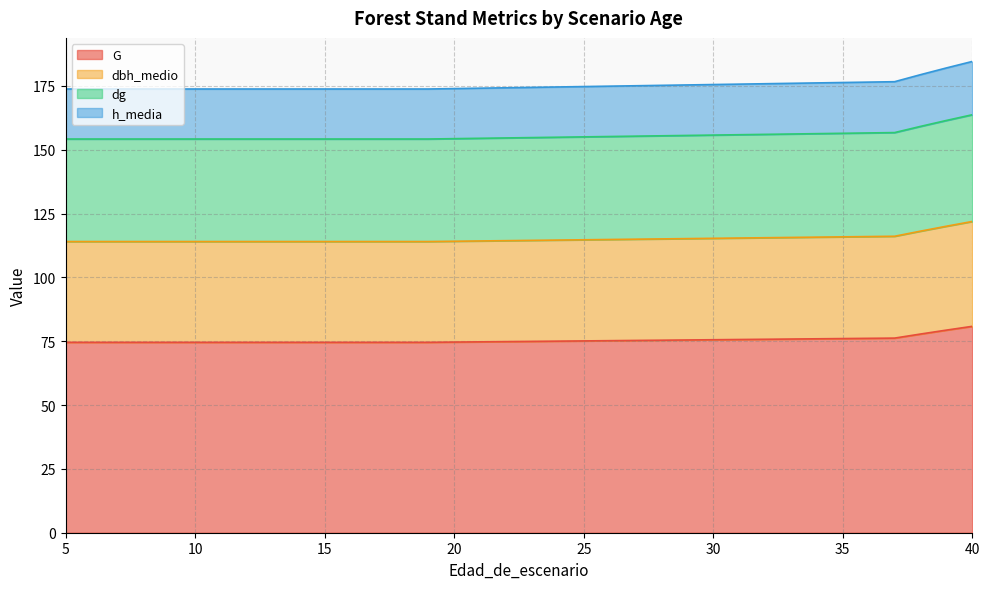

True or false: h_media and G cross at least once.

False